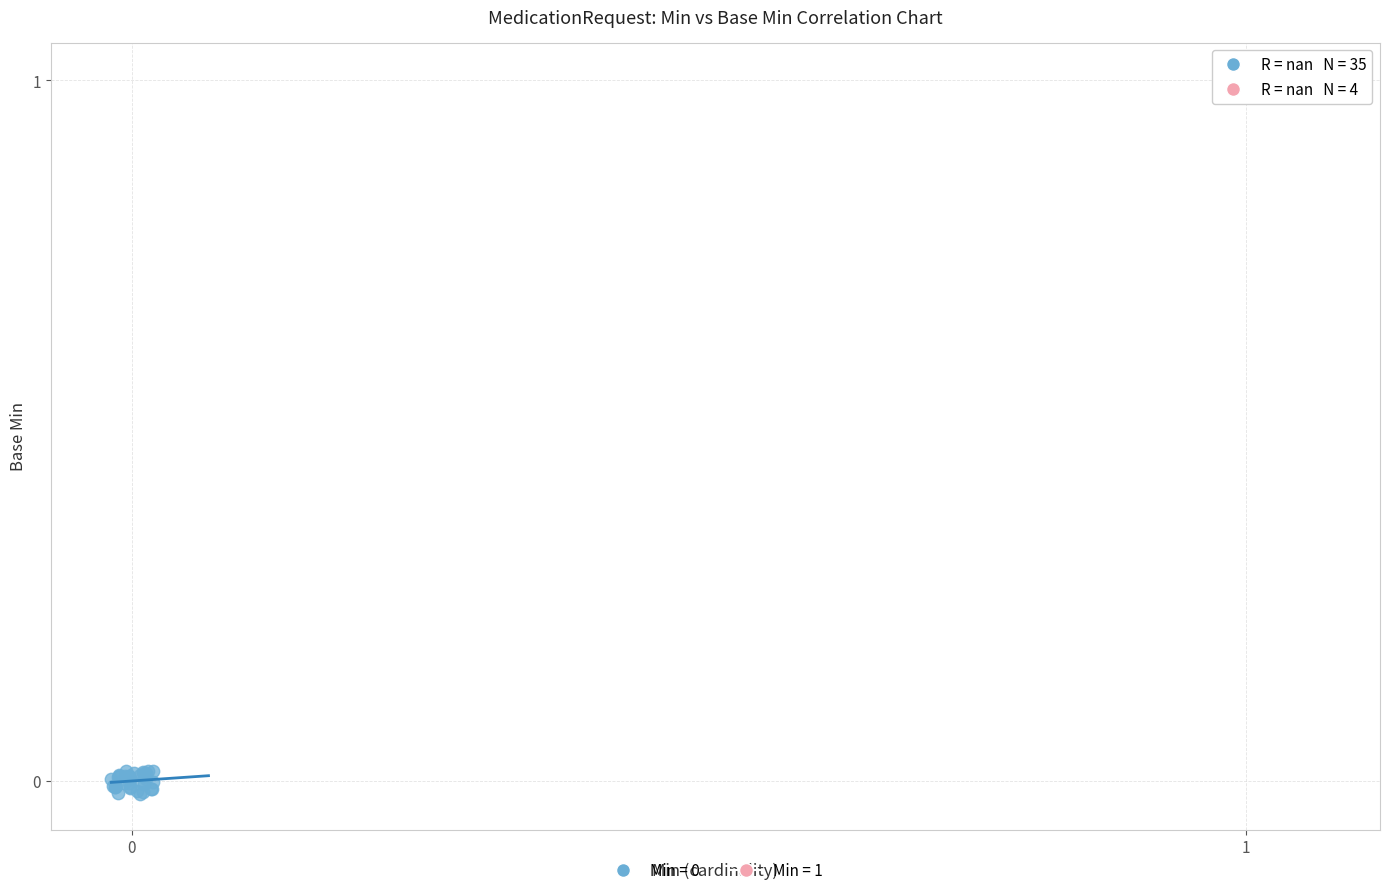

Which series contains the highest Y value?

Min = 1